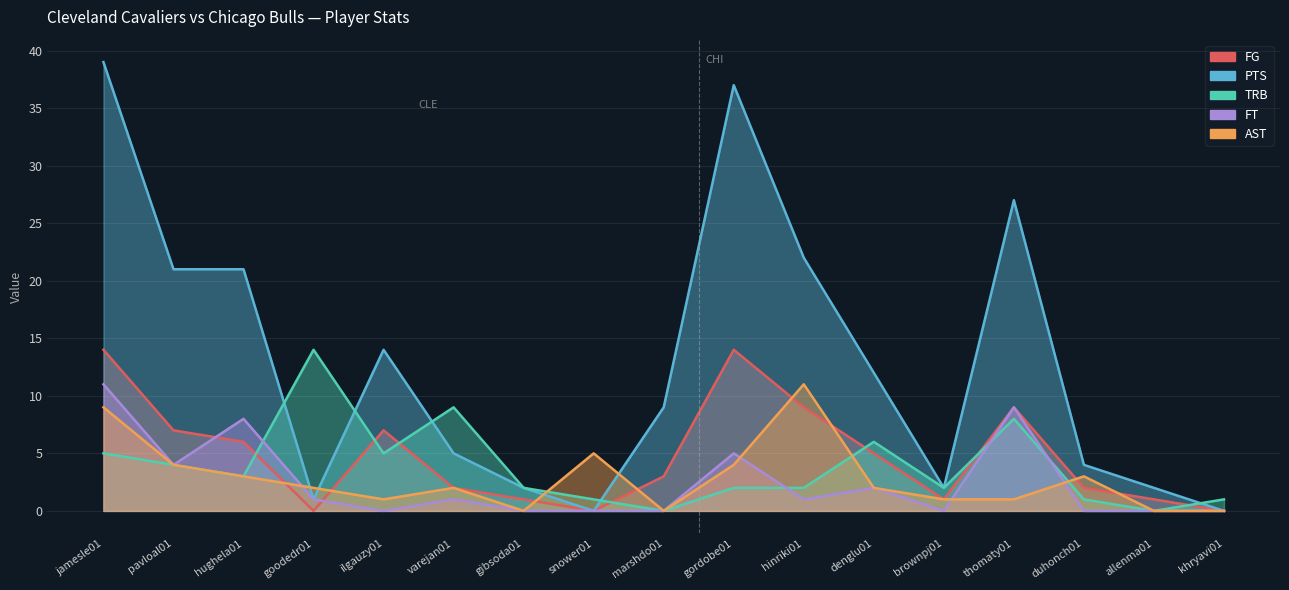

Which series has the widest spread of values?

PTS